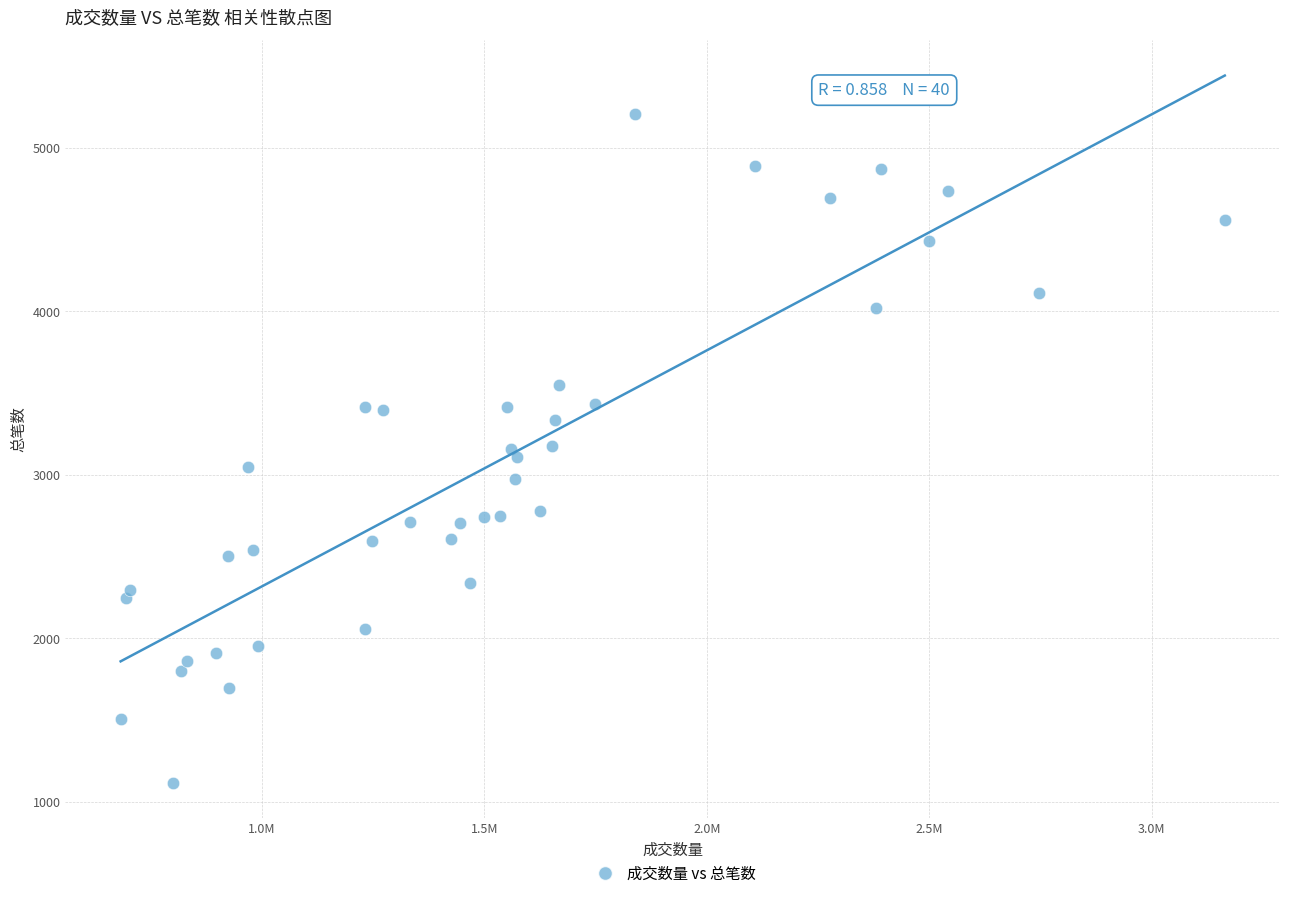

What is the range of X values (max minus min)?

2481826